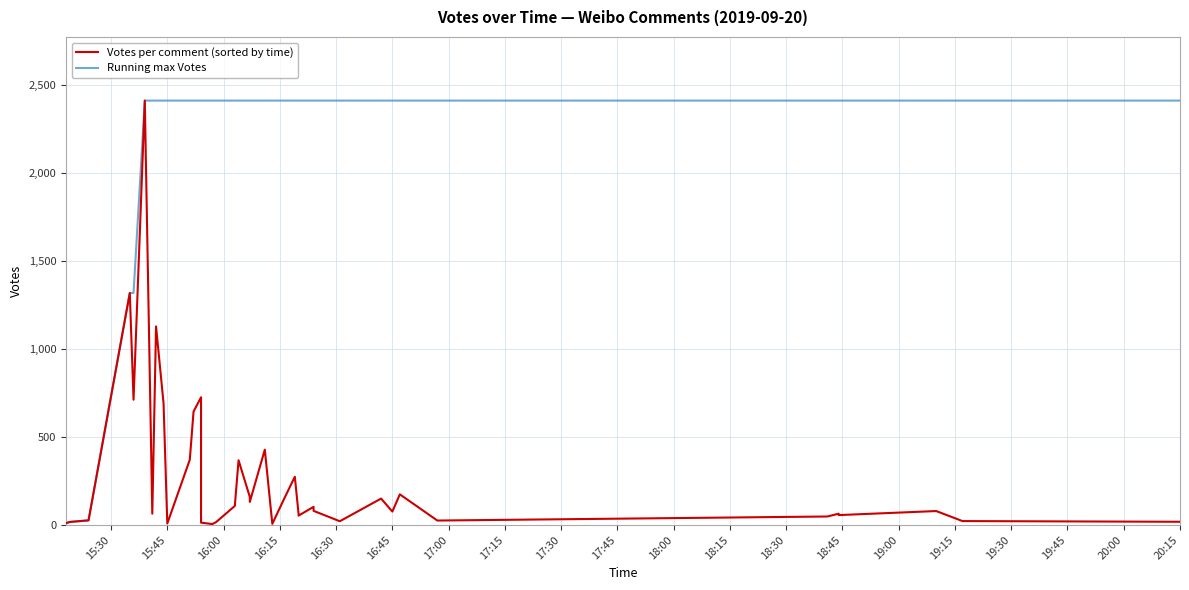

What is the lowest value of the Running max Votes series?

10